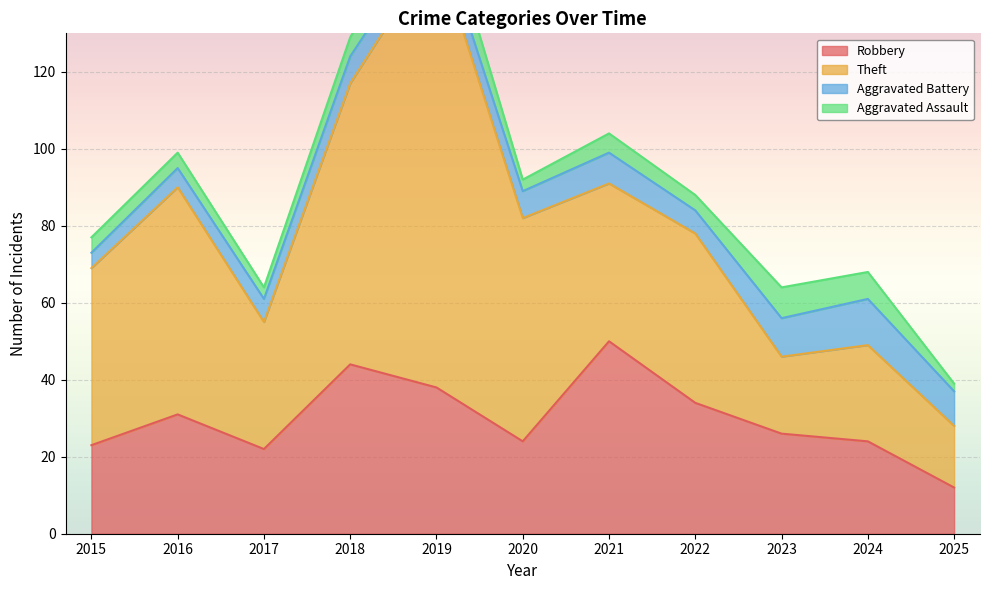

Rank the series at 2023 from lowest to highest value.

Aggravated Assault, Aggravated Battery, Theft, Robbery